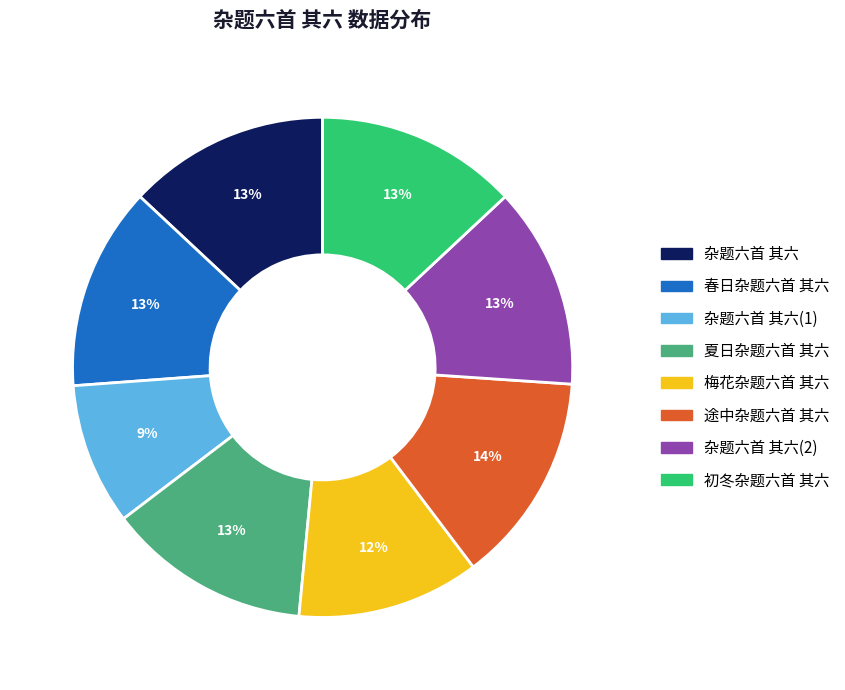

To the nearest percent, what is the average slice percentage?

12%